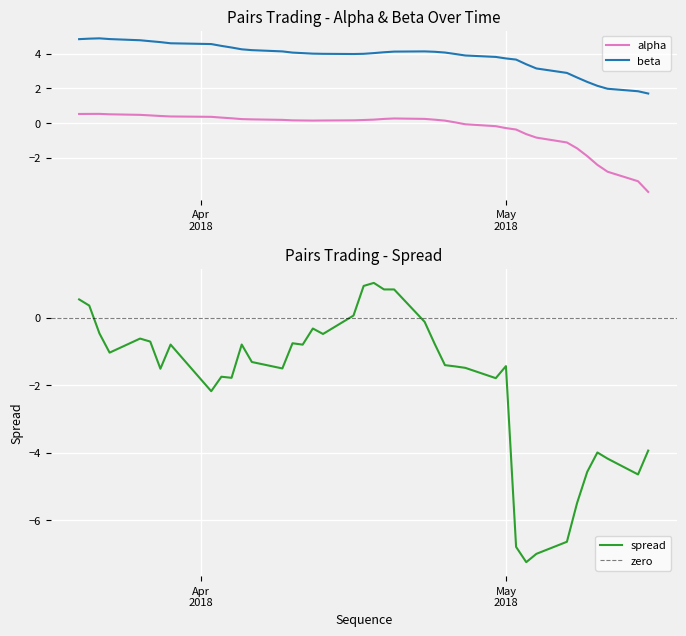

What is the highest value of the alpha series?

0.5